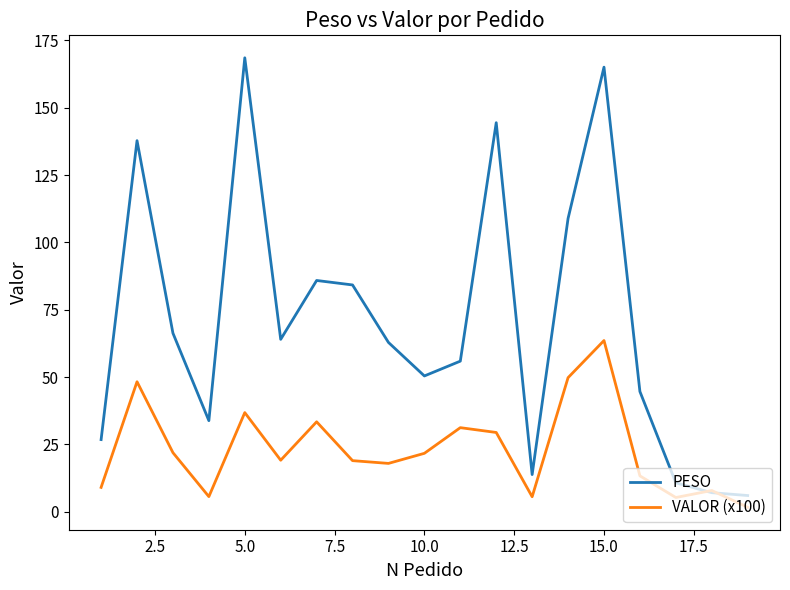

Rank the series by their maximum value, from lowest to highest.

VALOR (x100), PESO